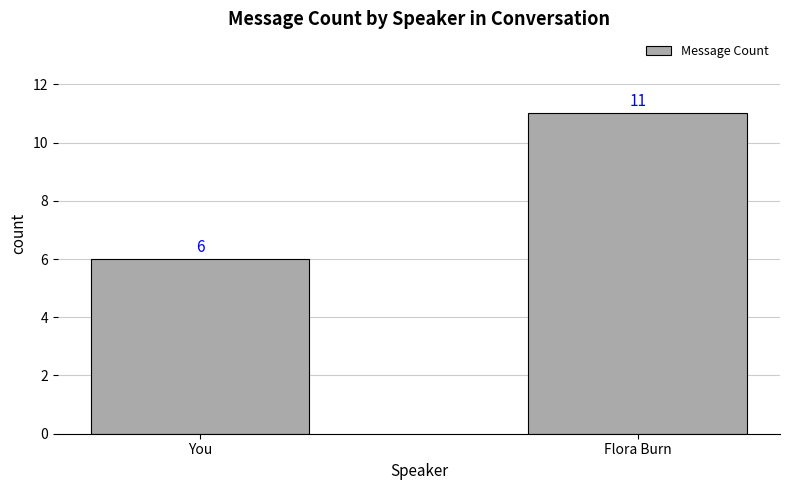

What is the value of the 2nd bar from the left?

11